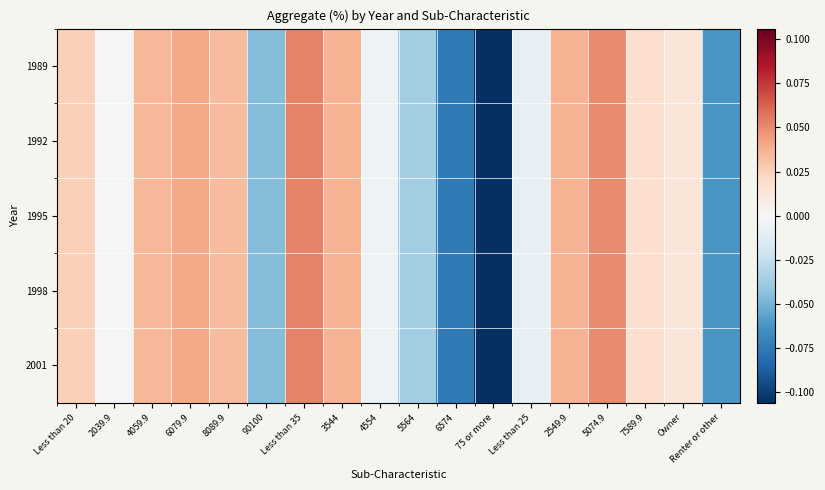

Which category has the lowest value across all series?

75 or more